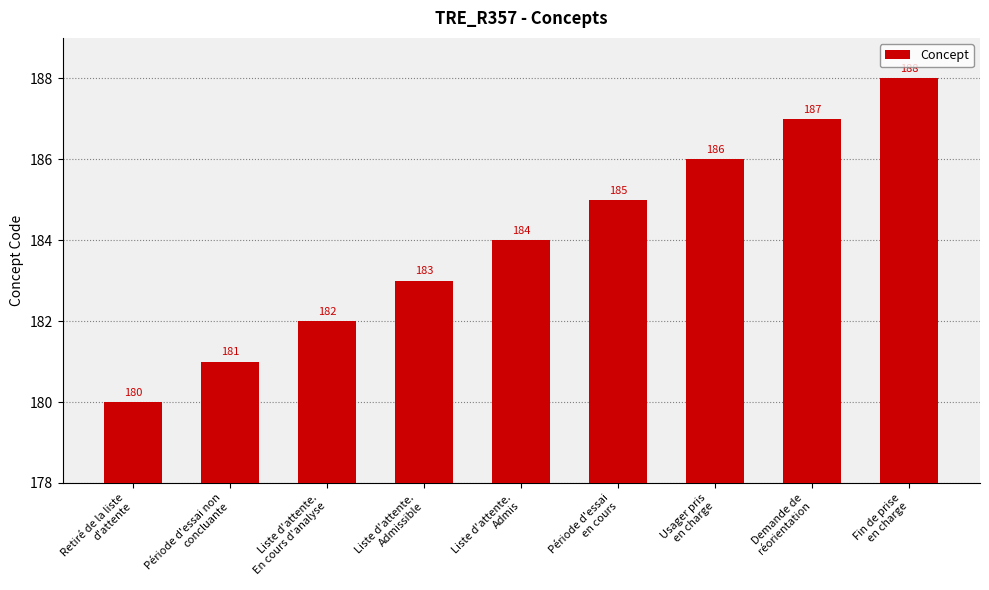

What is the change in value from Usager pris
en charge to Fin de prise
en charge?

+2